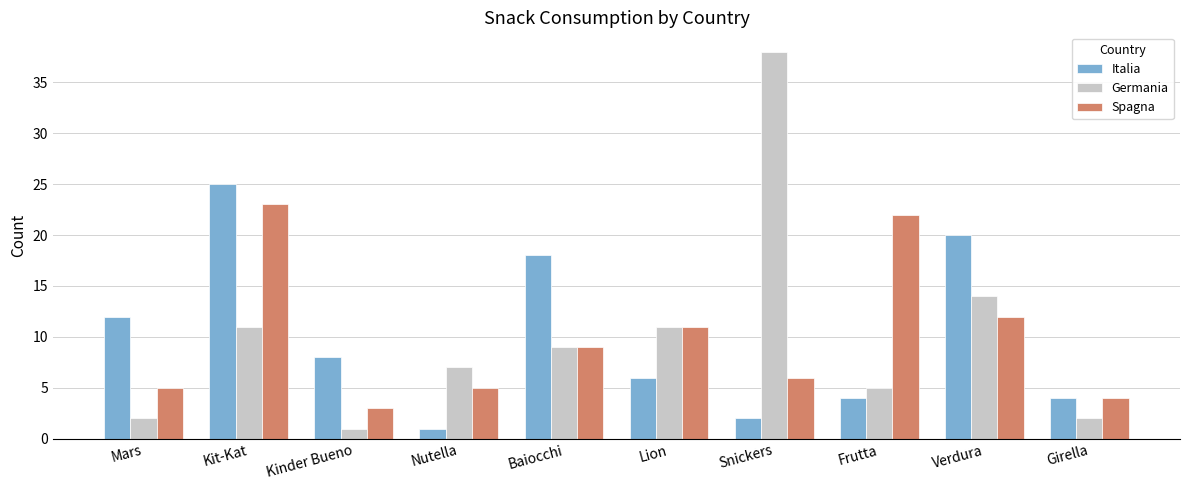

Between Nutella and Snickers, which series saw the biggest shift?

Germania